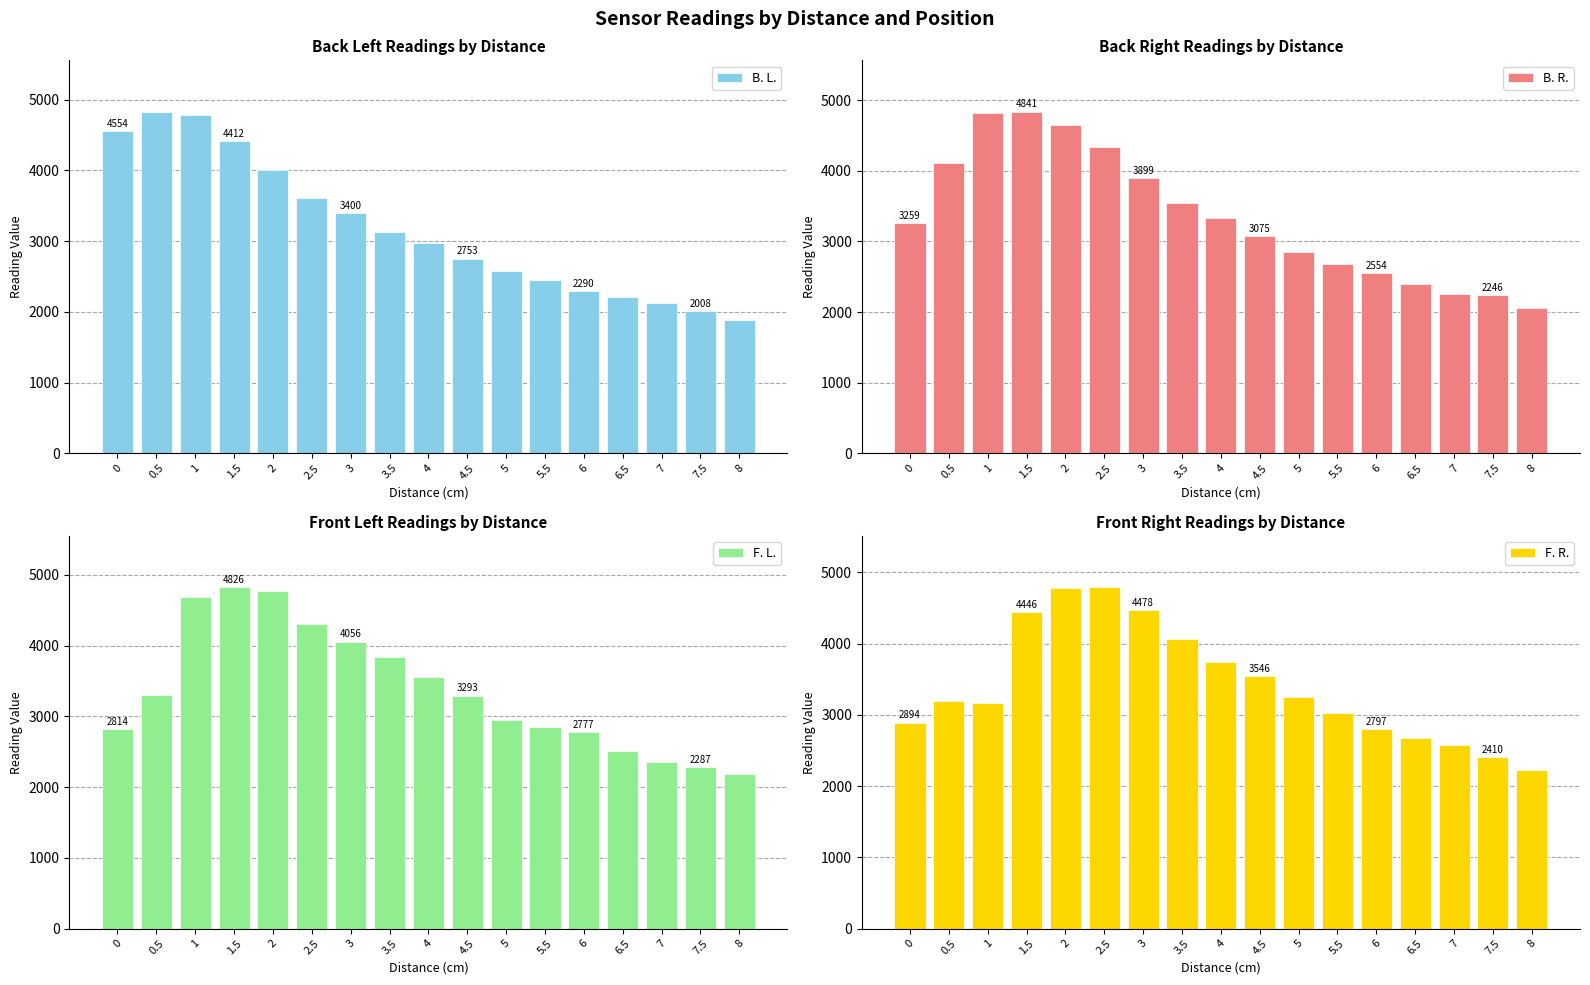

How many values in the F. R. series exceed 3190?

8